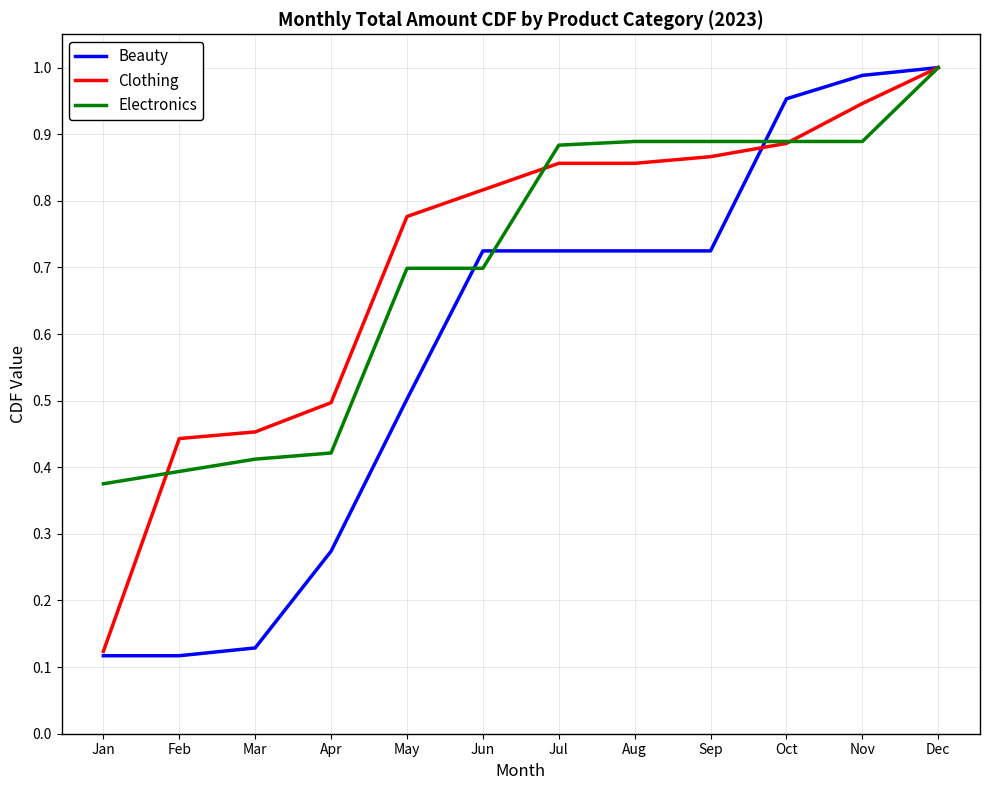

Which category has the highest value in the Clothing series?

Dec